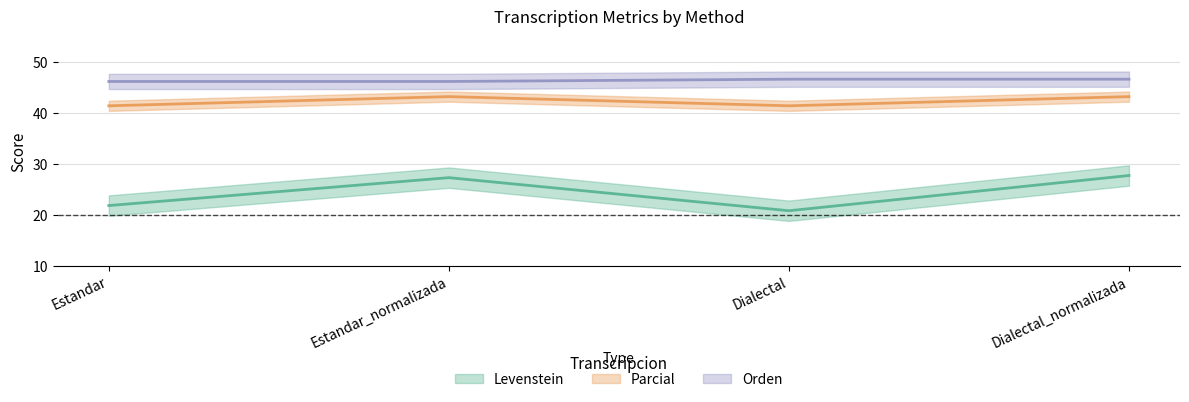

Reading right to left, list all the values displayed in this chart.

Levenstein: Dialectal_normalizada=27.7	Dialectal=20.8	Estandar_normalizada=27.3	Estandar=21.8
Parcial: Dialectal_normalizada=43.2	Dialectal=41.4	Estandar_normalizada=43.2	Estandar=41.4
Orden: Dialectal_normalizada=46.6	Dialectal=46.6	Estandar_normalizada=46.2	Estandar=46.2